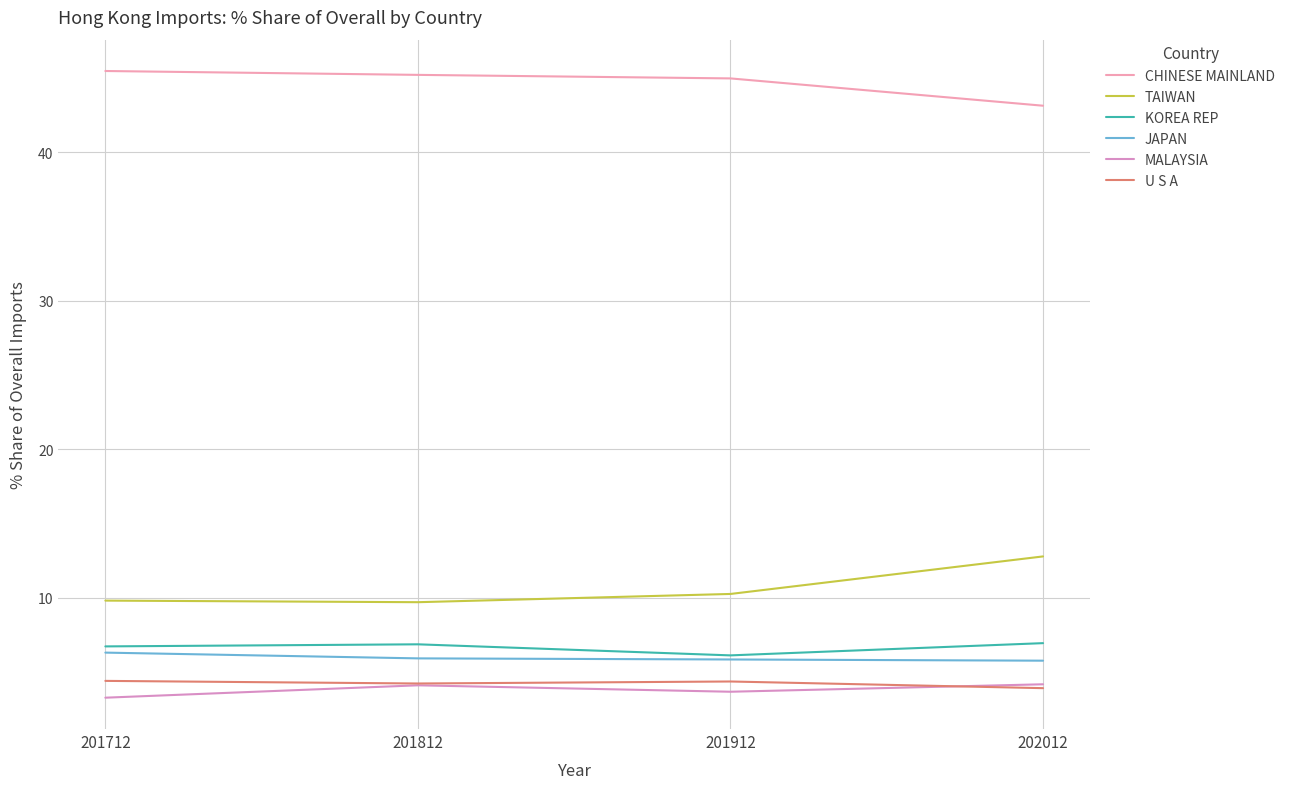

What is the highest value of the MALAYSIA series?

4.2